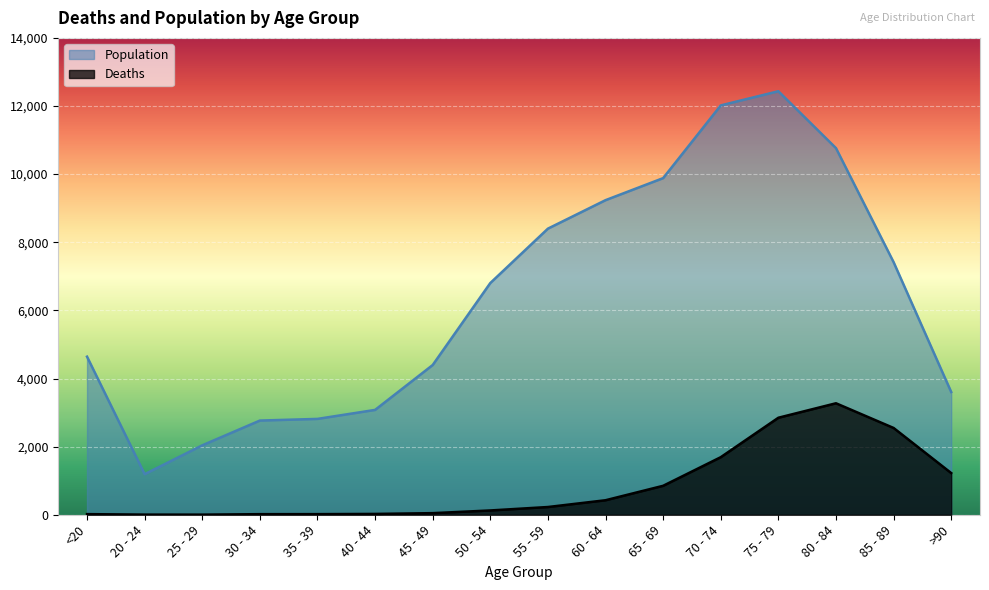

Is it true that Population equals 6417 at 80 - 84?

False